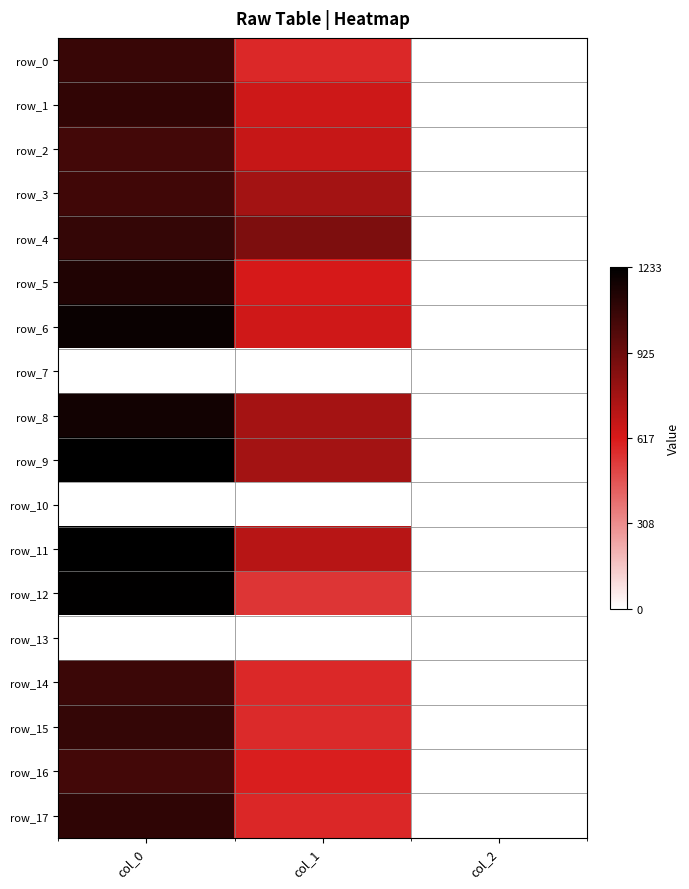

Which series has the largest range (max minus min)?

row_9